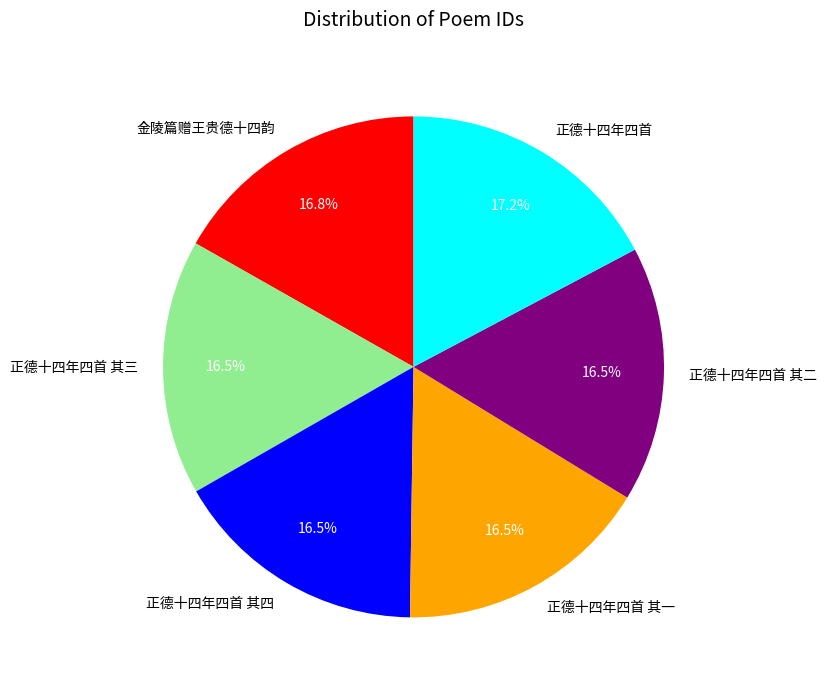

Combined, do 正德十四年四首 and 金陵篇赠王贵德十四韵 account for over 50%?

No